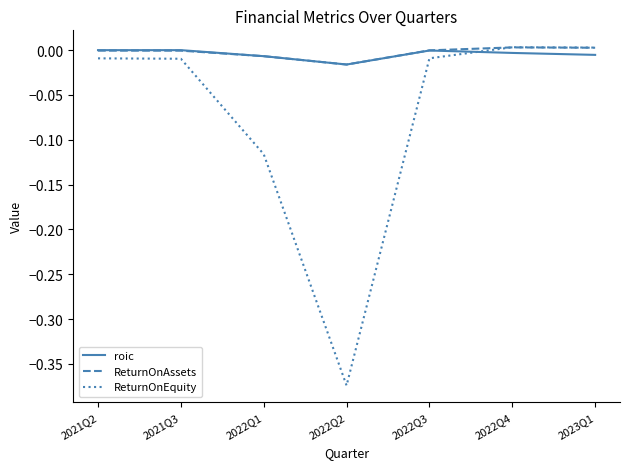

After their last crossing, which series has the higher values: ReturnOnAssets or ReturnOnEquity?

ReturnOnEquity